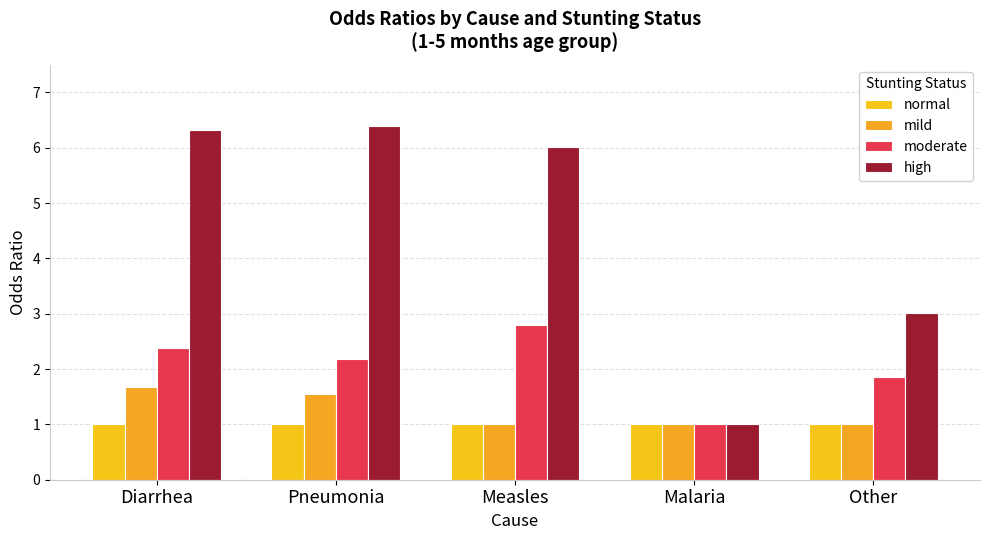

Which series changed the most between Diarrhea and Malaria?

high